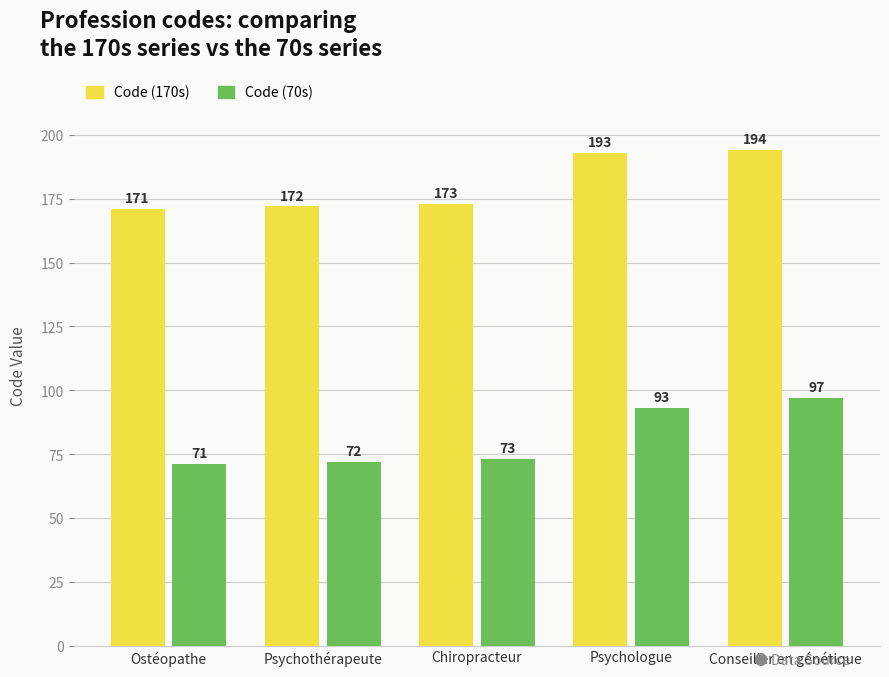

What is the minimum value shown in the chart?

71